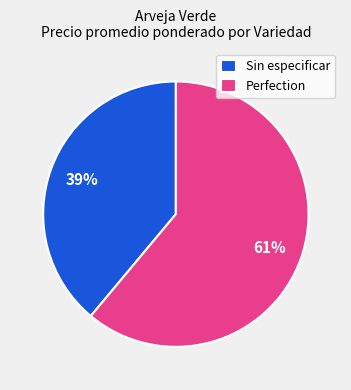

Do Sin especificar and Perfection together represent more than half of the pie?

Yes